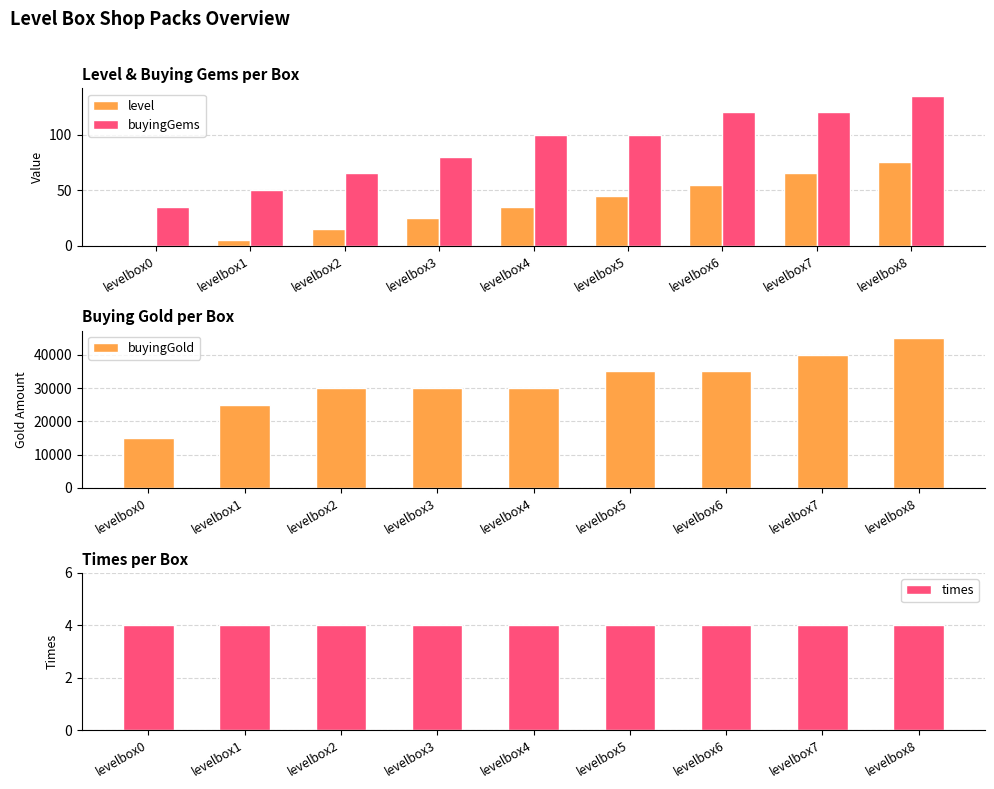

What is the sum of all times values?

36